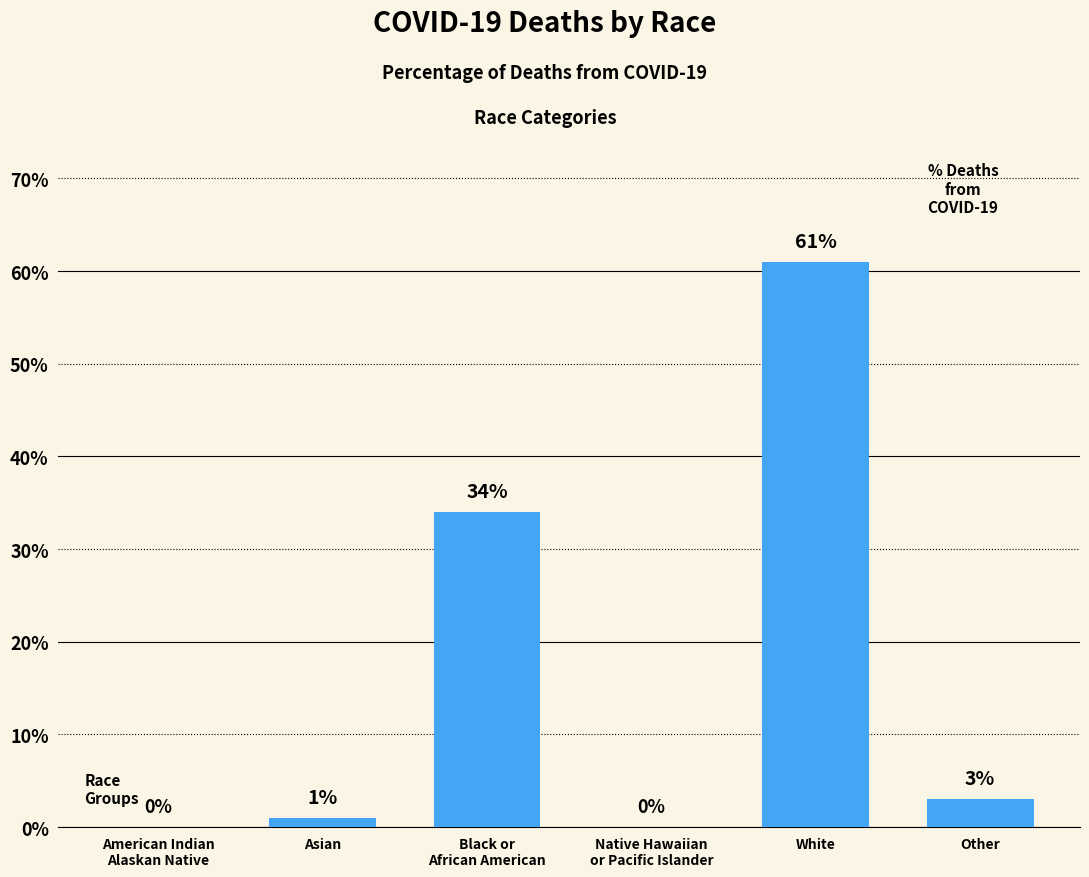

Are the bars horizontal?

No